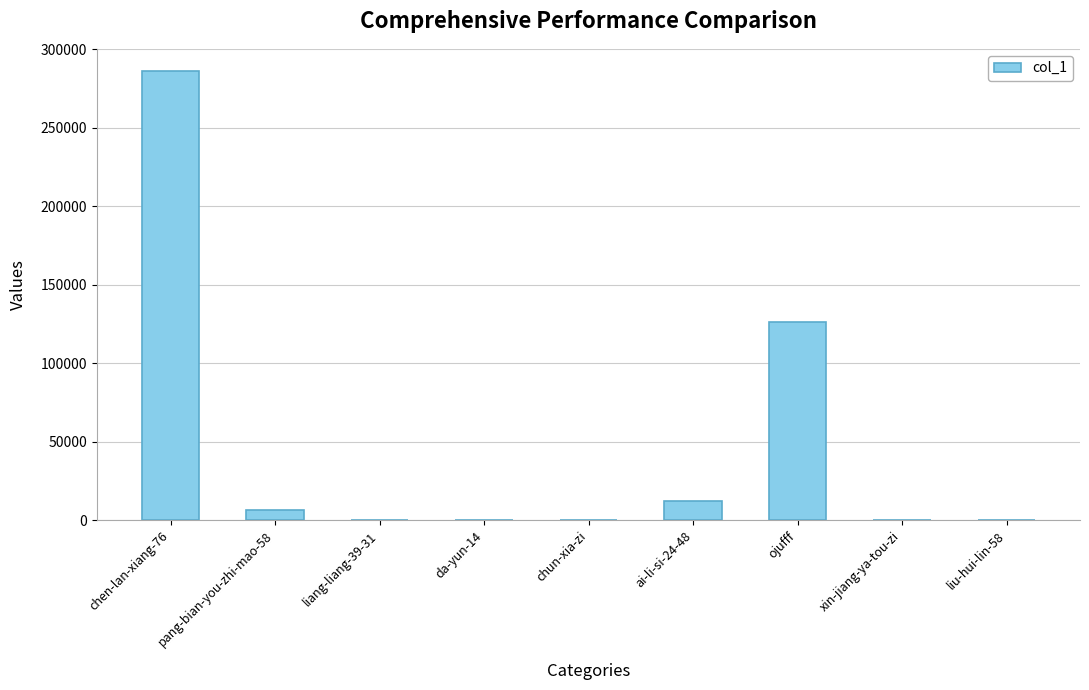

At which label is the value closest to 143005?

ojufff